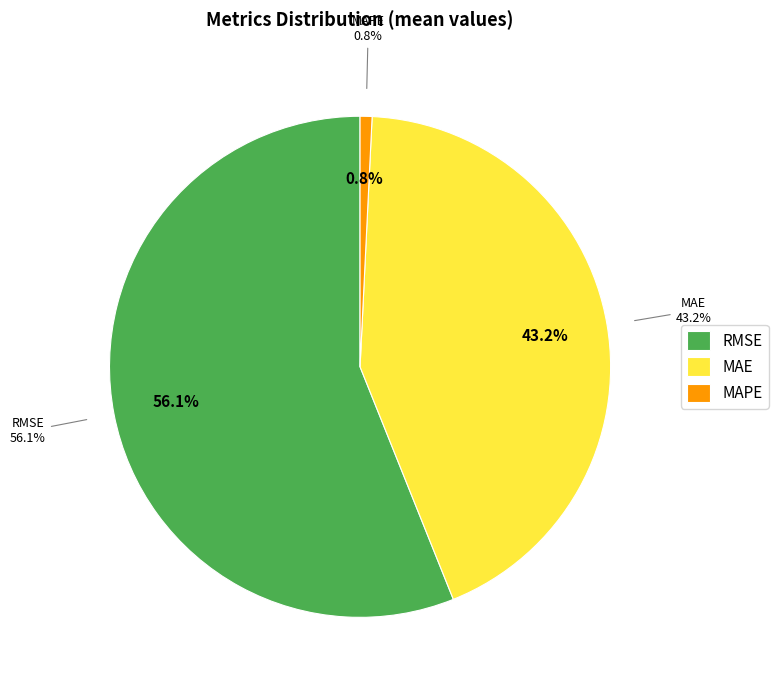

Which slice is the smallest?

MAPE